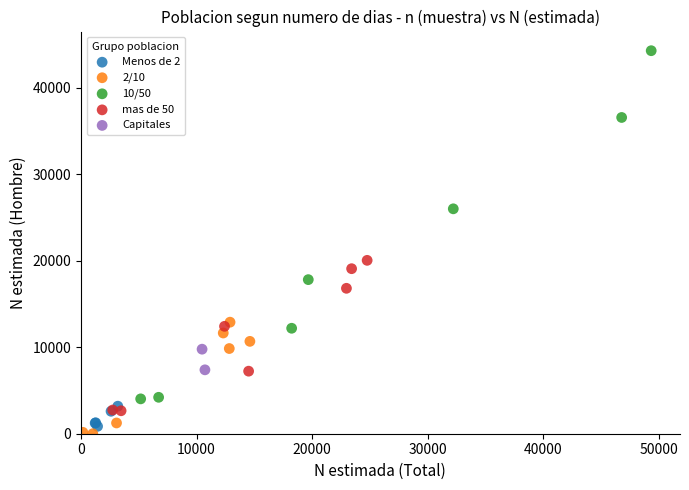

Which series reaches the maximum Y coordinate?

10/50